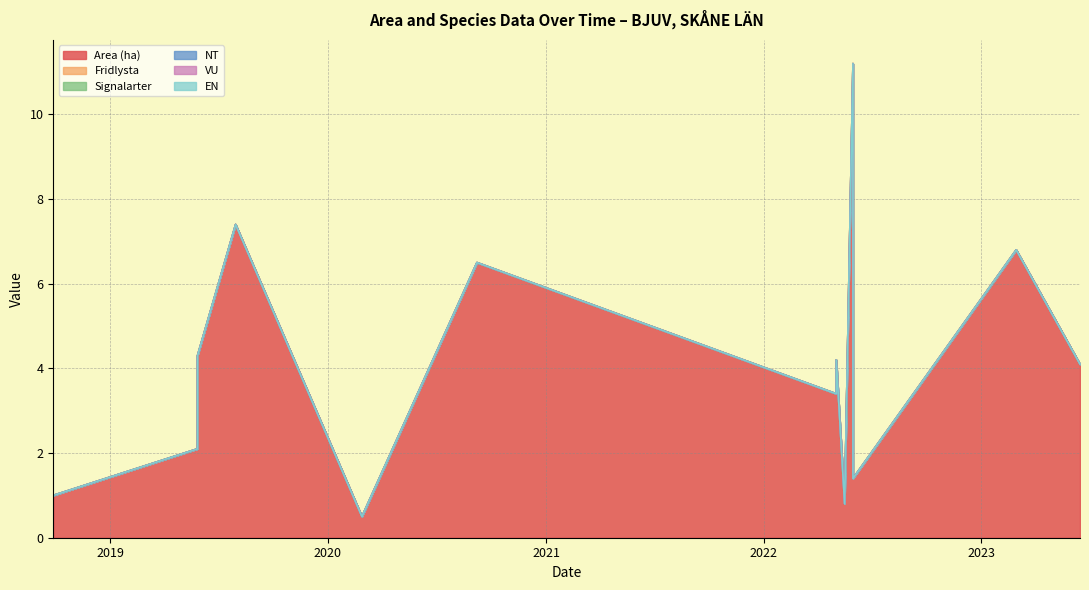

What is the total value across all series at A 10743-2020?

0.5